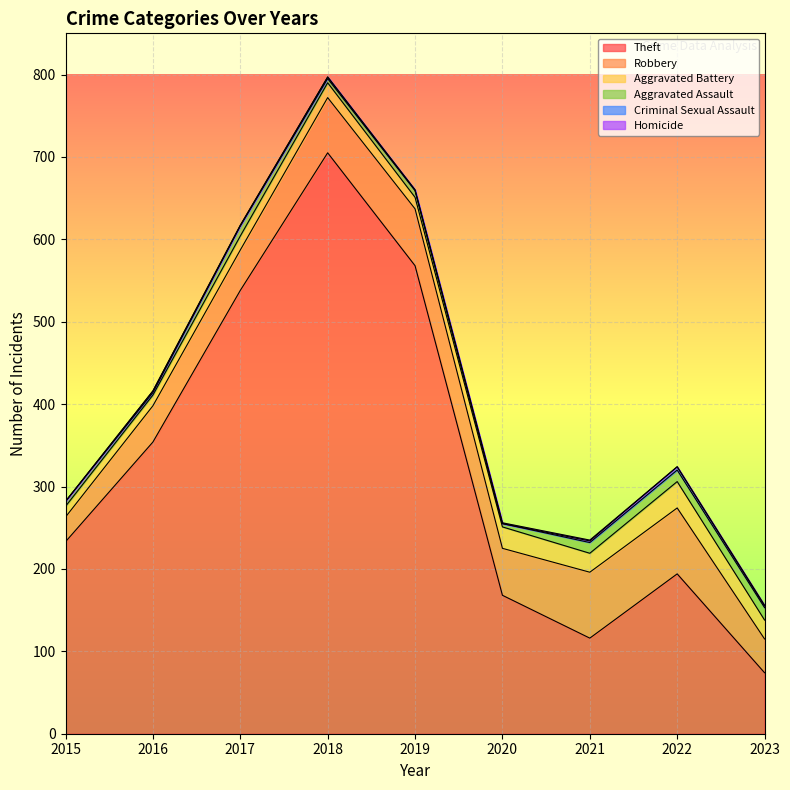

Which category has the lowest value in the Aggravated Assault series?

2016